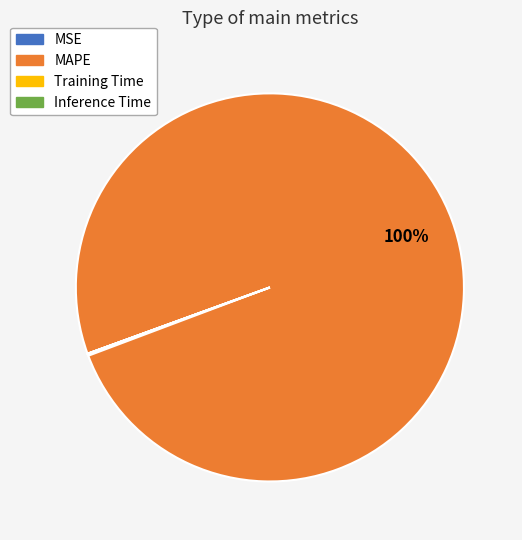

What percentage is the MAPE slice, to the nearest percent?

100%